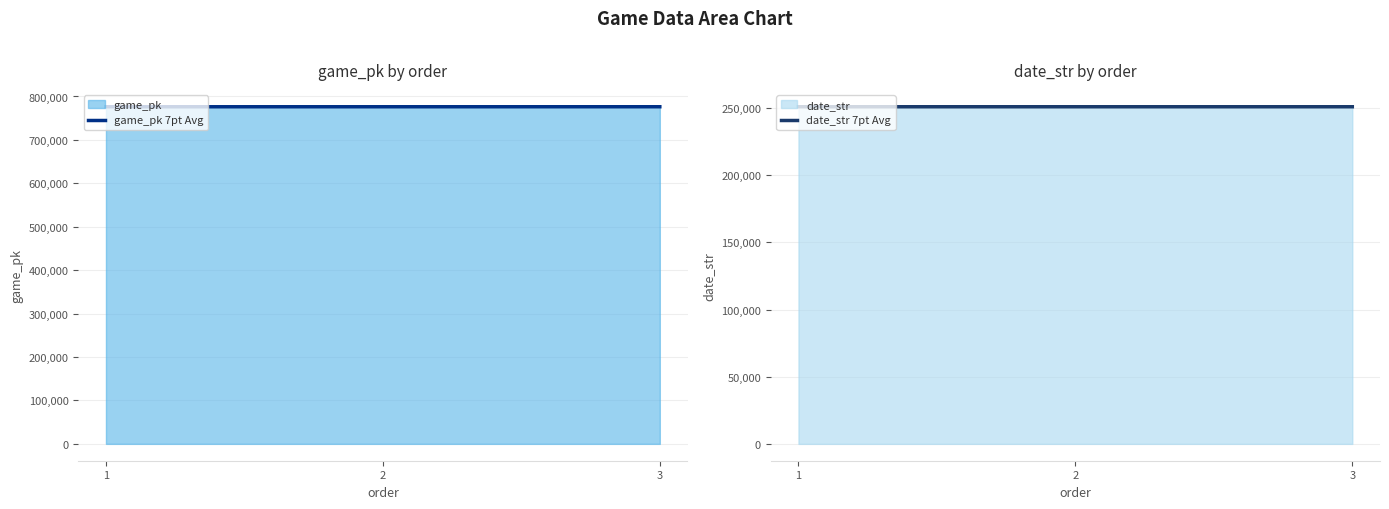

Count the game_pk 7pt Avg values in the range 776337 to 776374.

3